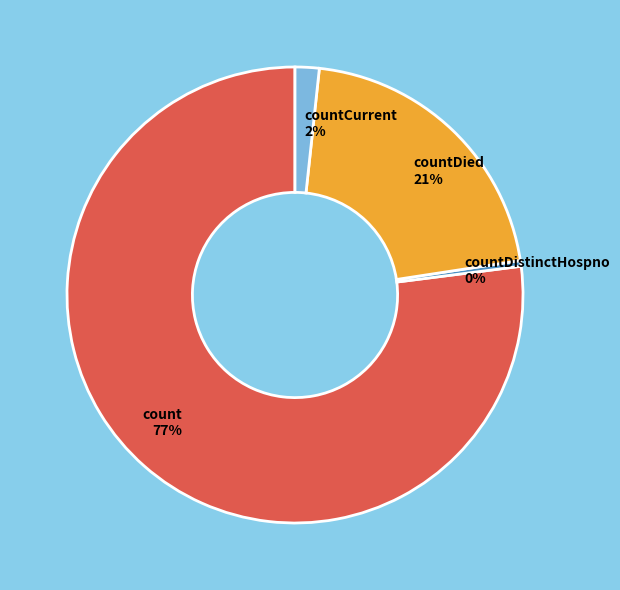

The countDied slice represents 21% of the pie. True or false?

True